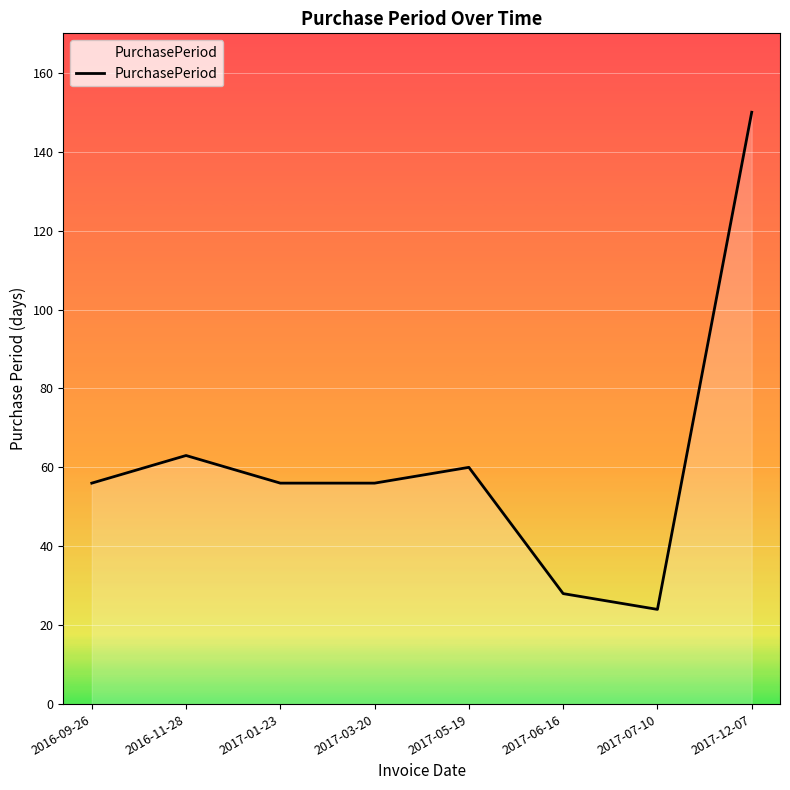

Reading left to right, list all the values displayed in this chart.

2016-09-26=56	2016-11-28=63	2017-01-23=56	2017-03-20=56	2017-05-19=60	2017-06-16=28	2017-07-10=24	2017-12-07=150